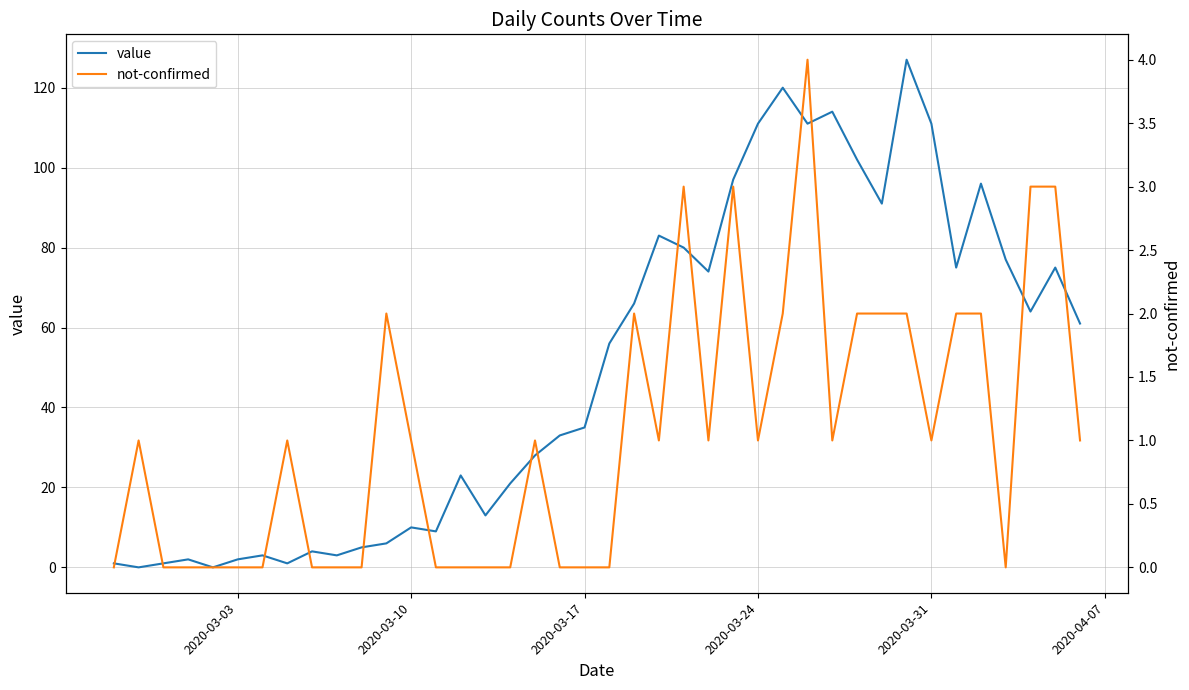

Is it true that value equals 2 at 2020-03-03?

True